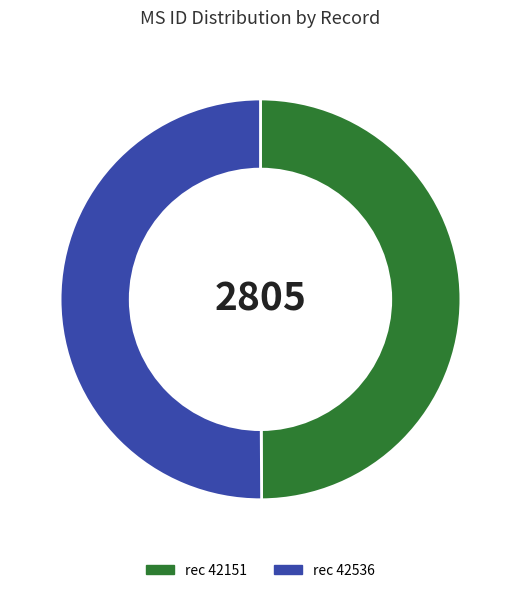

How many slices are in this pie chart?

2